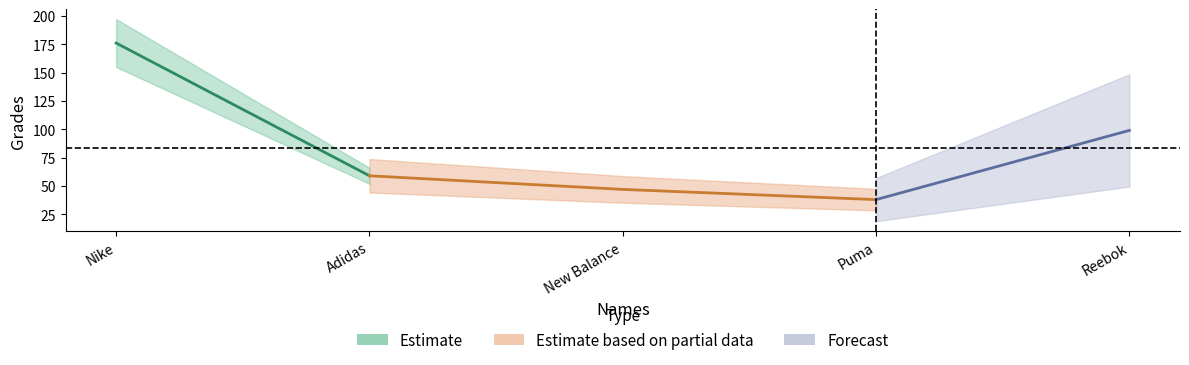

What position from the right is Nike?

5